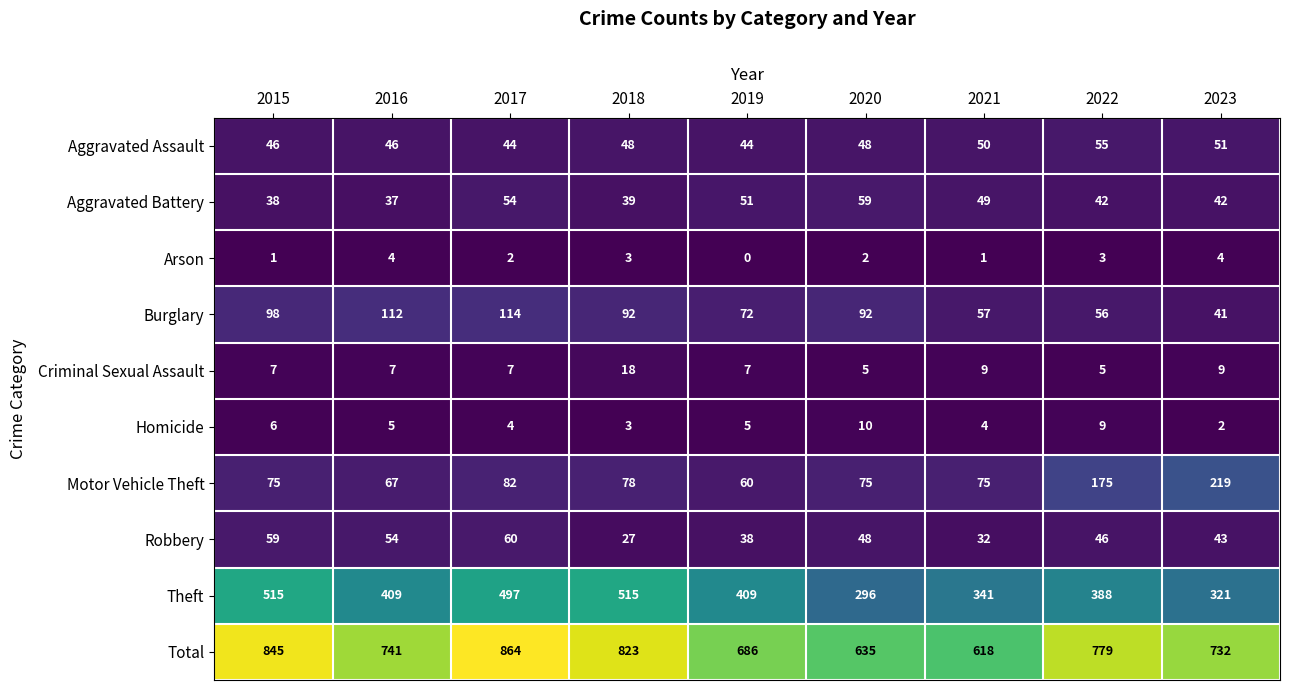

What is the difference between the highest and lowest values at 2018?

820